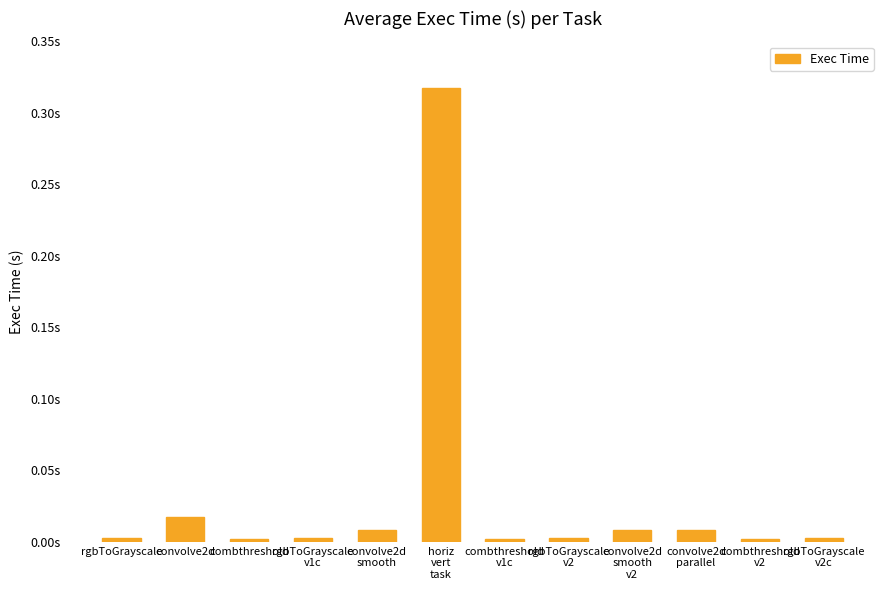

What is the greatest value displayed?

0.3